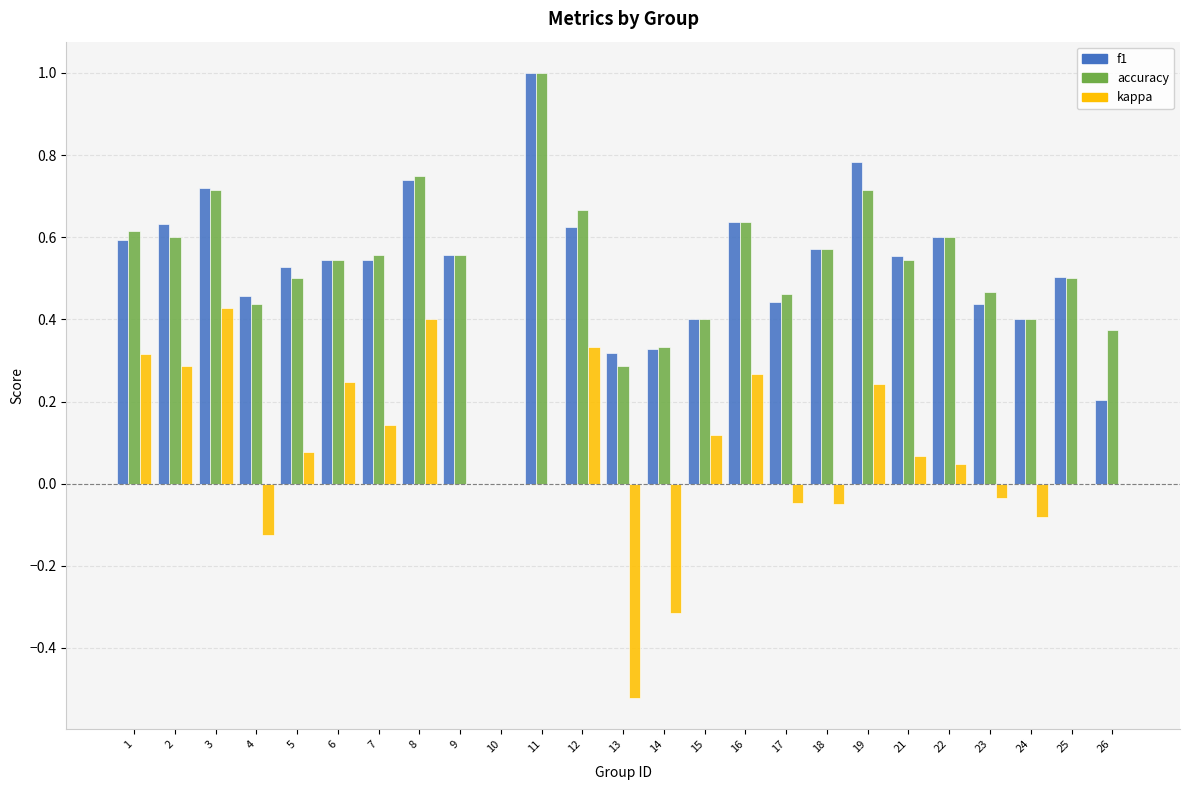

At which label does kappa reach its peak?

3